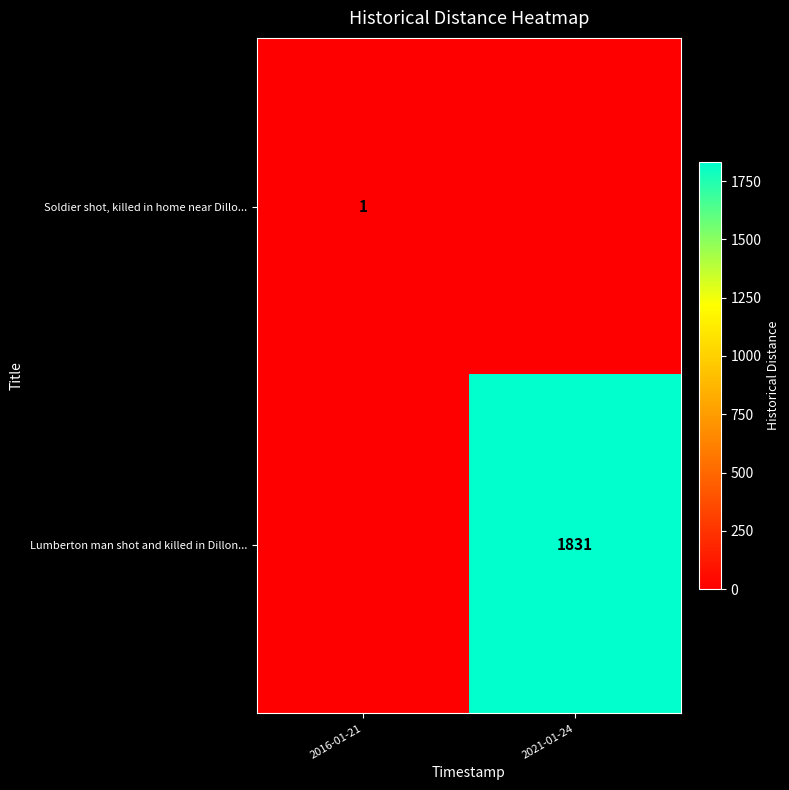

True or false: Lumberton man shot and killed in Dillon... has a value of 1831 at 2021-01-24.

True